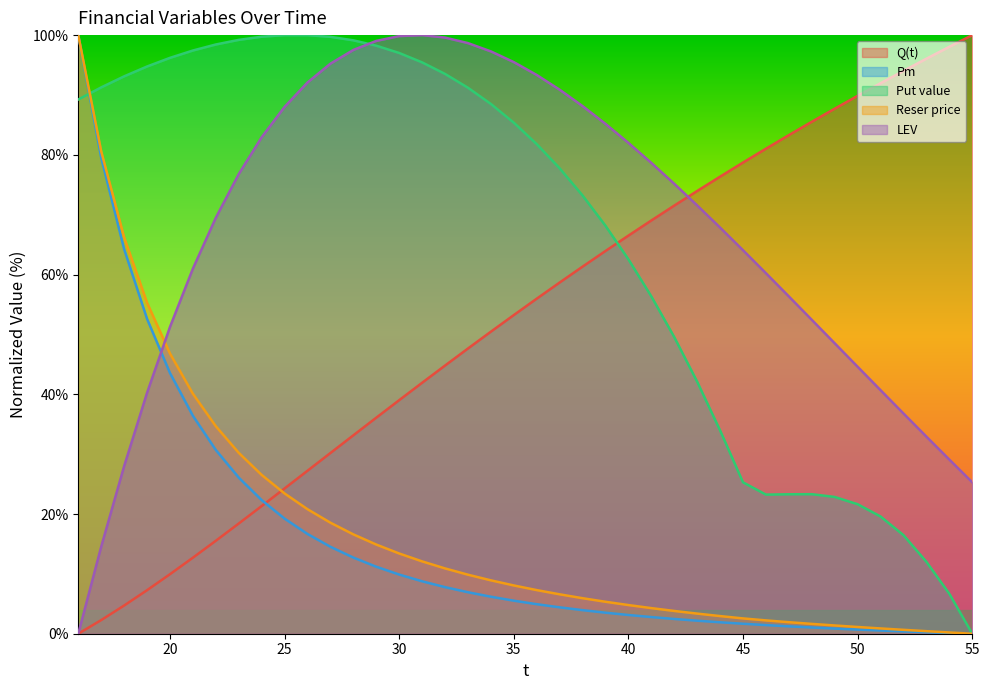

Does the chart display data point markers on the line(s)?

No